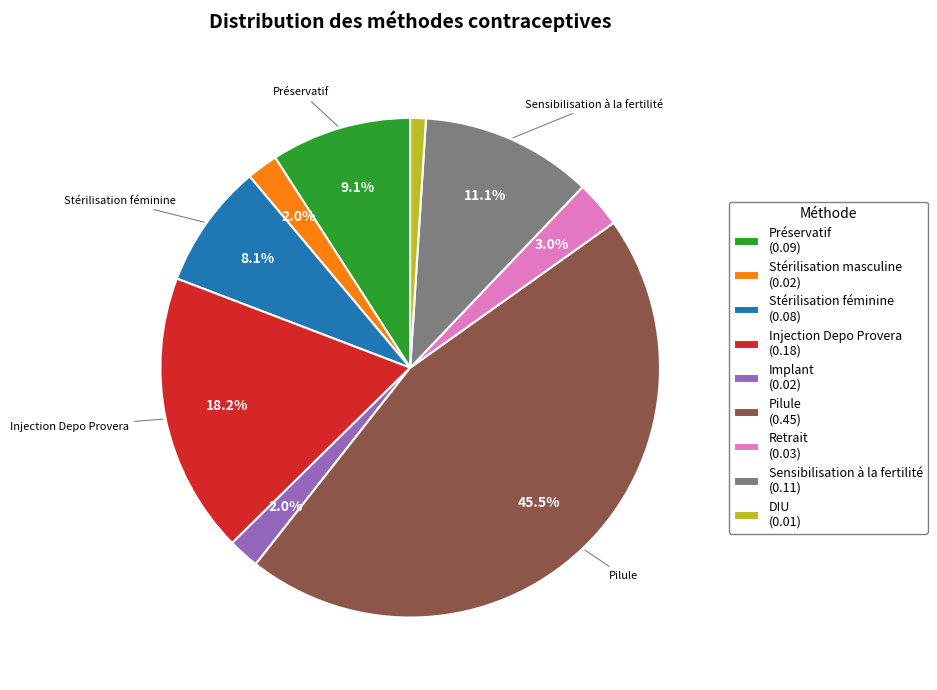

True or false: Implant accounts for 2% of the total.

True